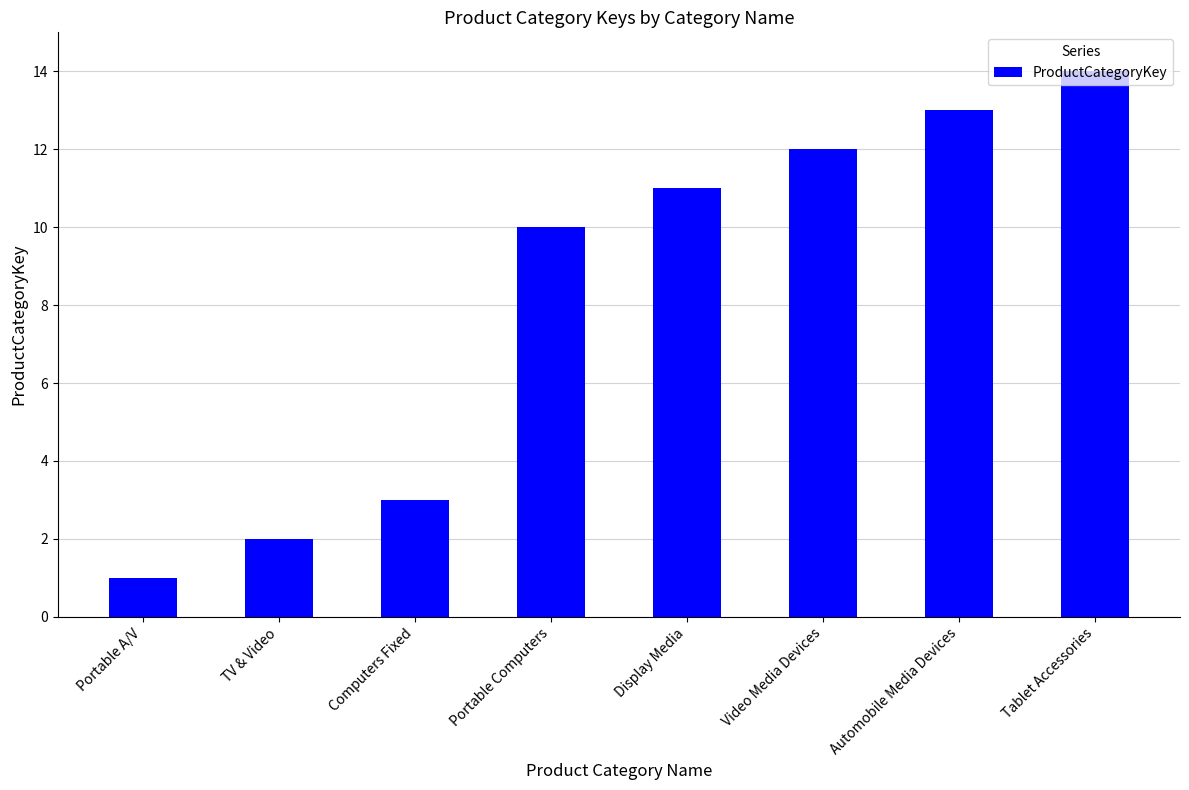

What is the change in value from Display Media to Automobile Media Devices?

+2